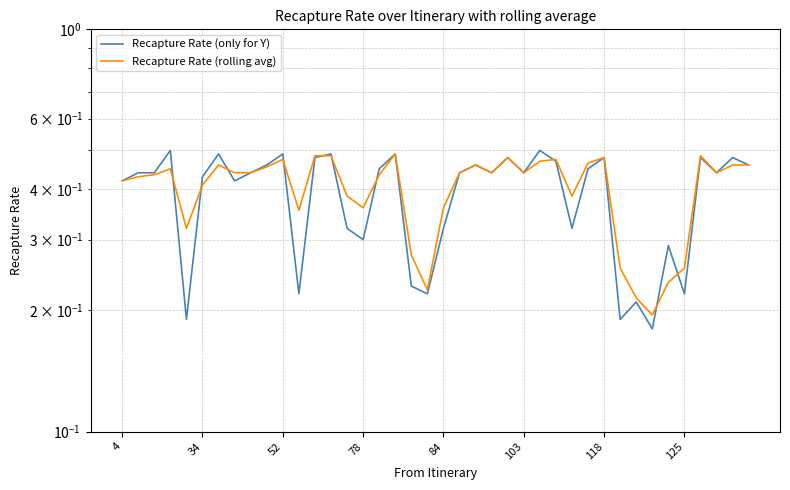

Which series has the largest range (max minus min)?

Recapture Rate (only for Y)